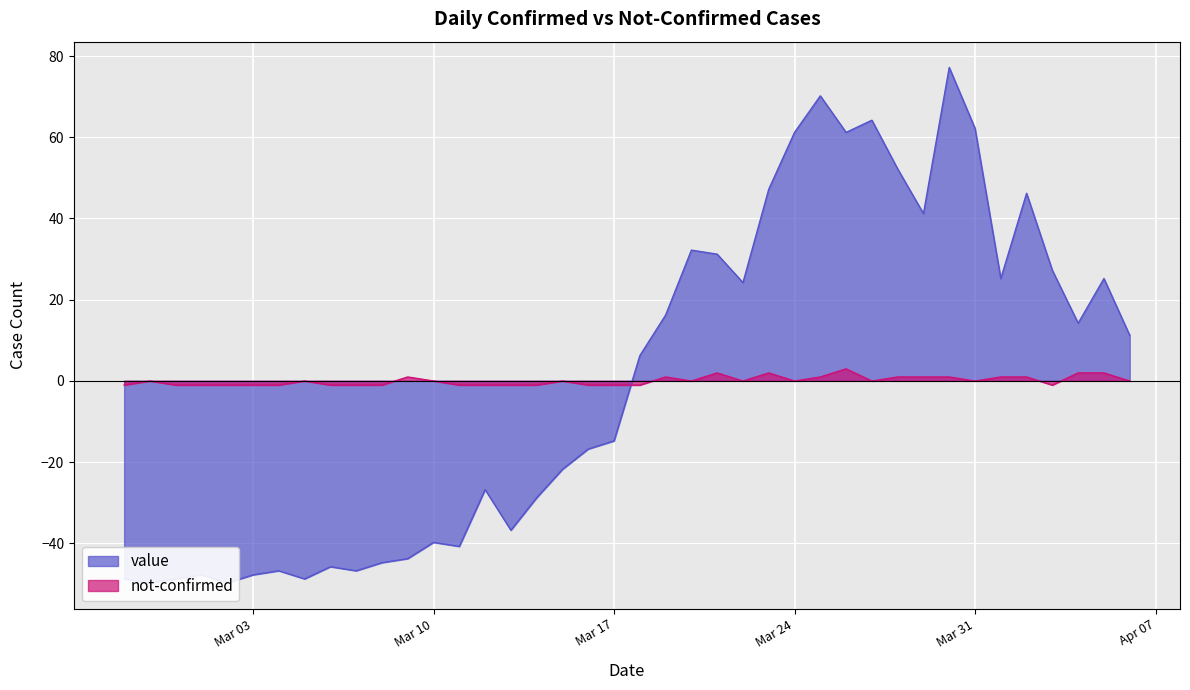

What are all the series names shown in the legend?

value, not-confirmed